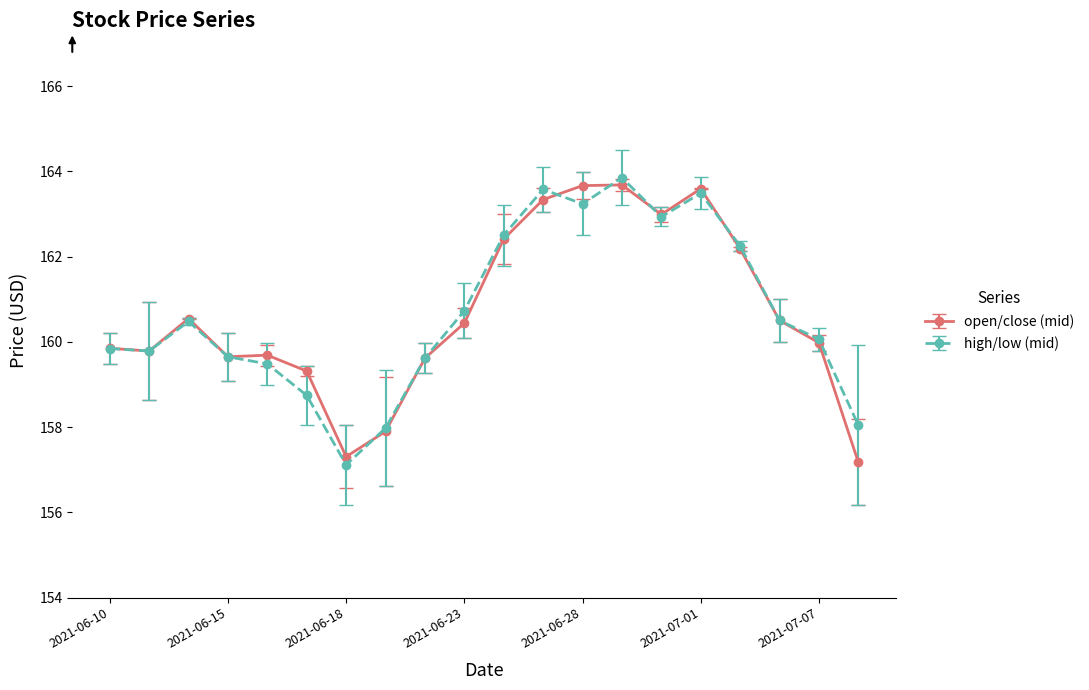

How many categories are shown in the chart?

20